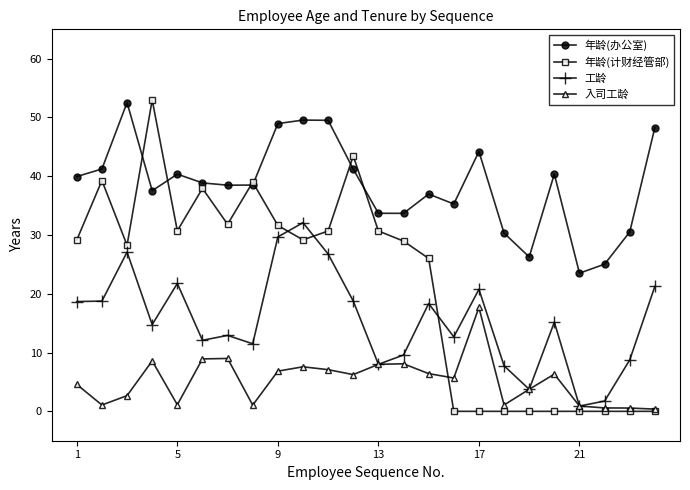

True or false: 入司工龄 has more than 2 interior local peaks.

True